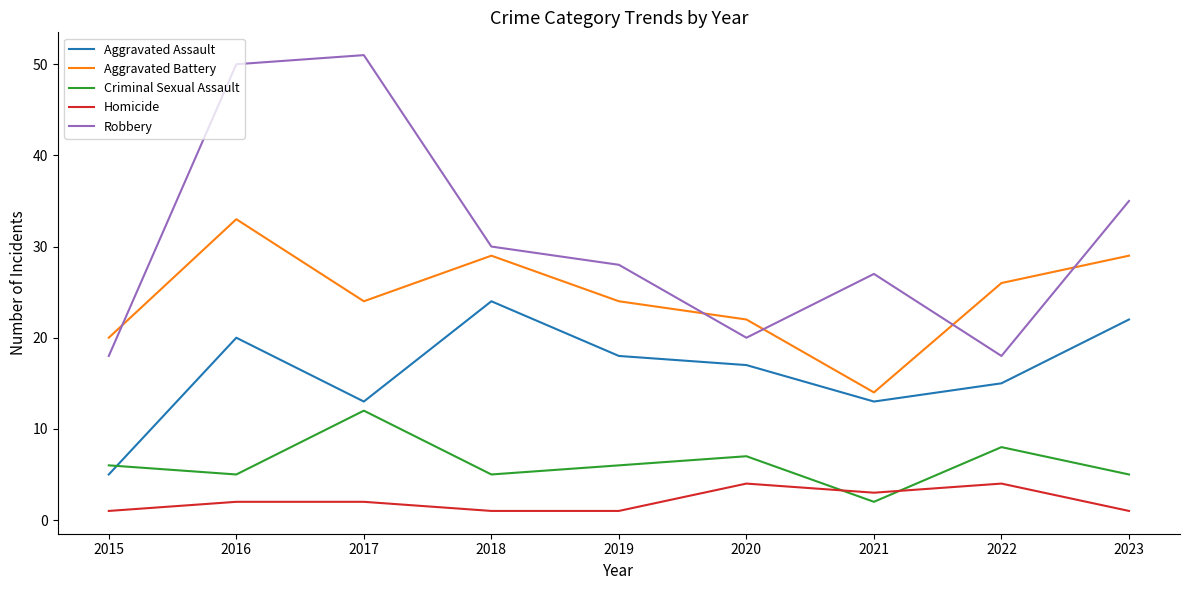

True or false: Robbery has more than 1 interior local peaks.

True